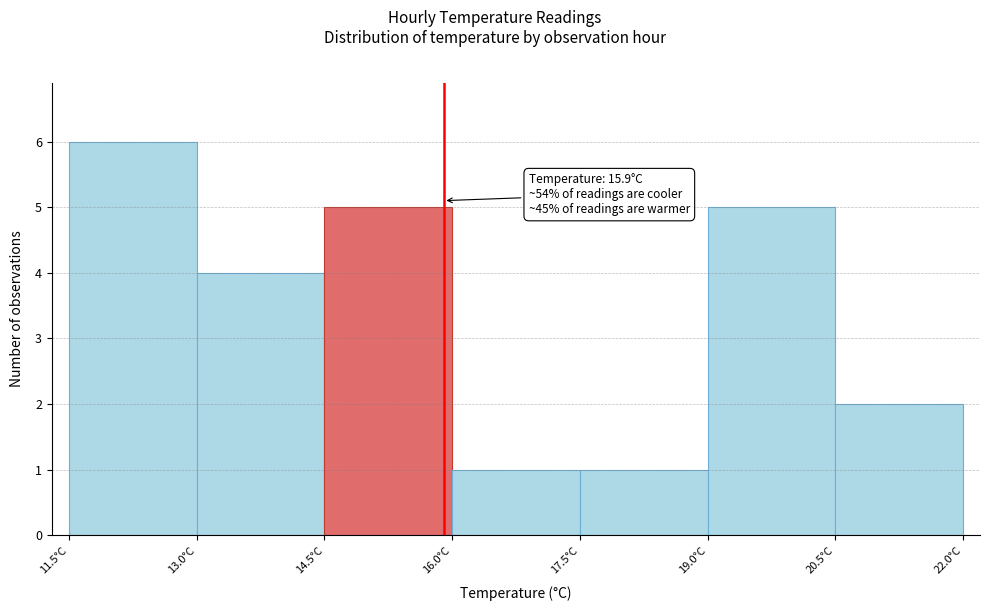

Over which range of the x-axis is the bar tallest?

11.5 to 13.0